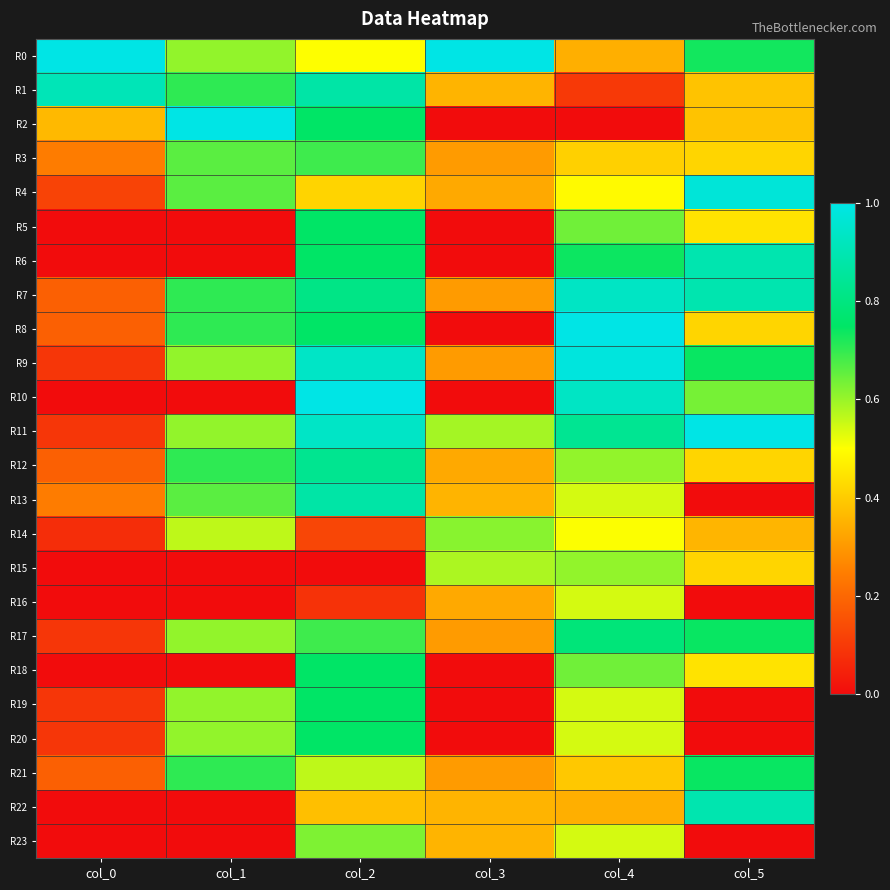

At which category is the sum across all series the highest?

col_2